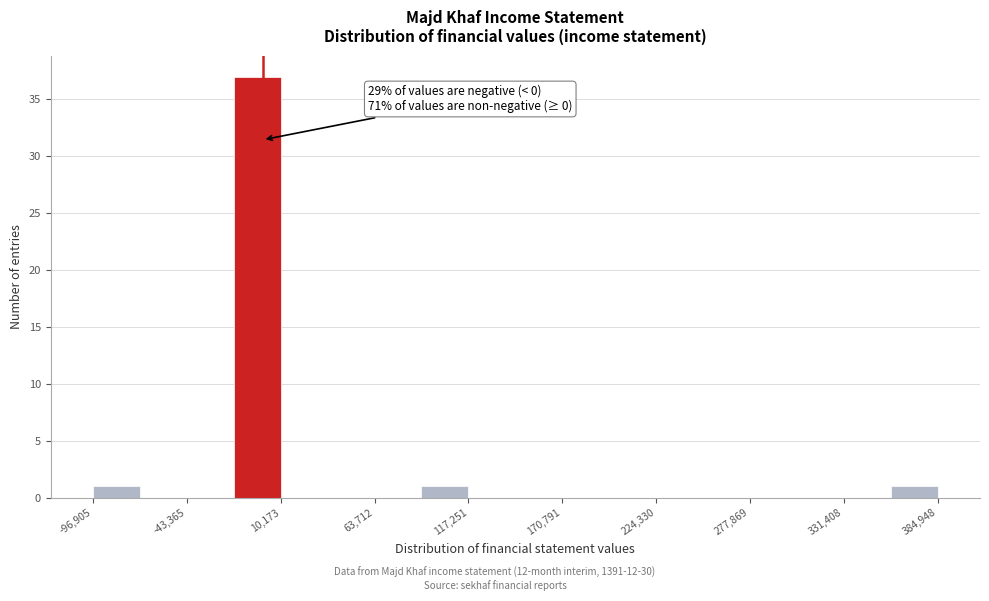

Around what value on the x-axis is the tallest bar? Give the approximate position of its centre, as read against the axis.

0